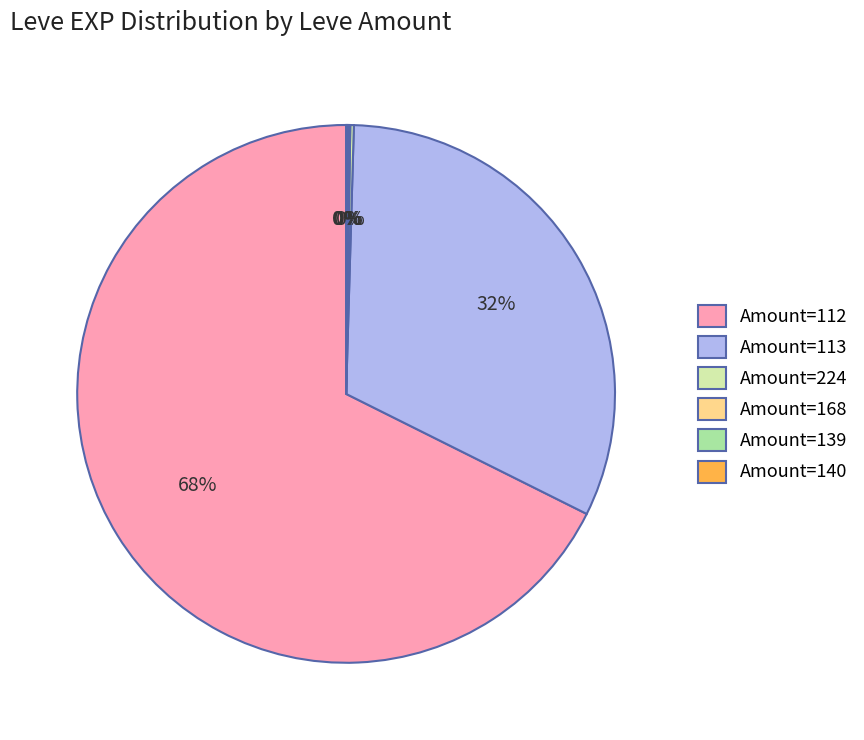

Is it true that Amount=113 is 32% of the pie?

True